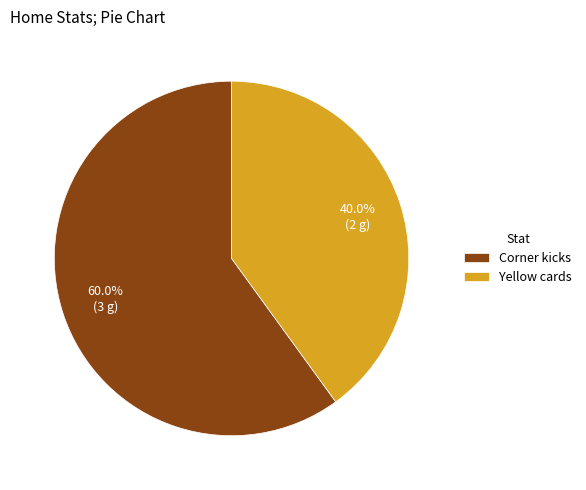

To the nearest percent, what portion does Yellow cards represent?

40%